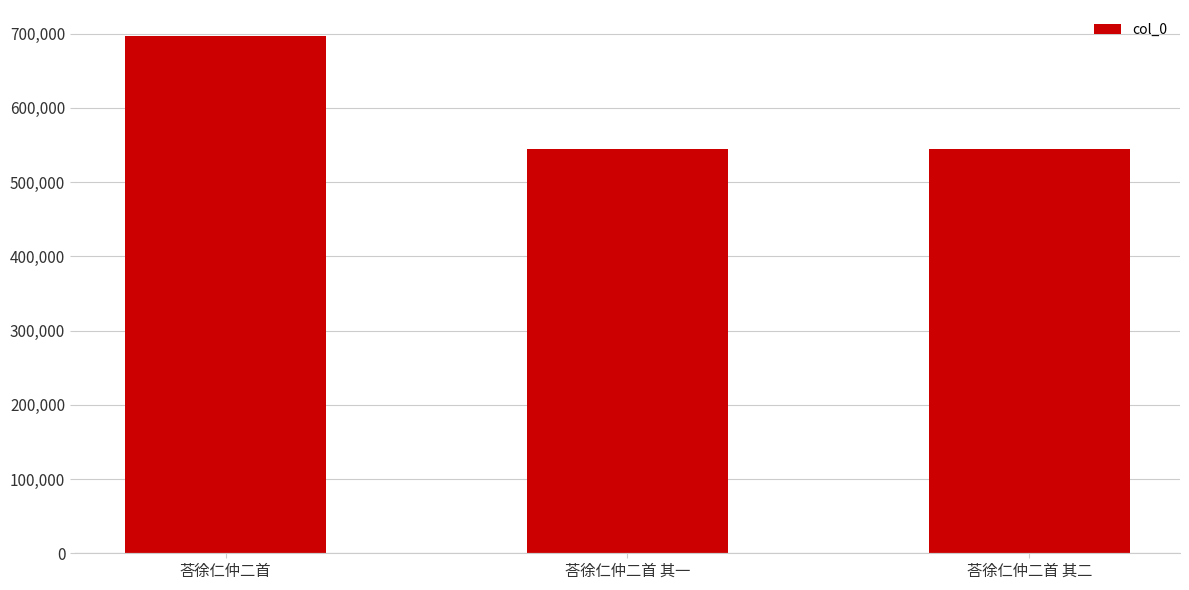

At which category does the chart reach its peak across all series?

荅徐仁仲二首